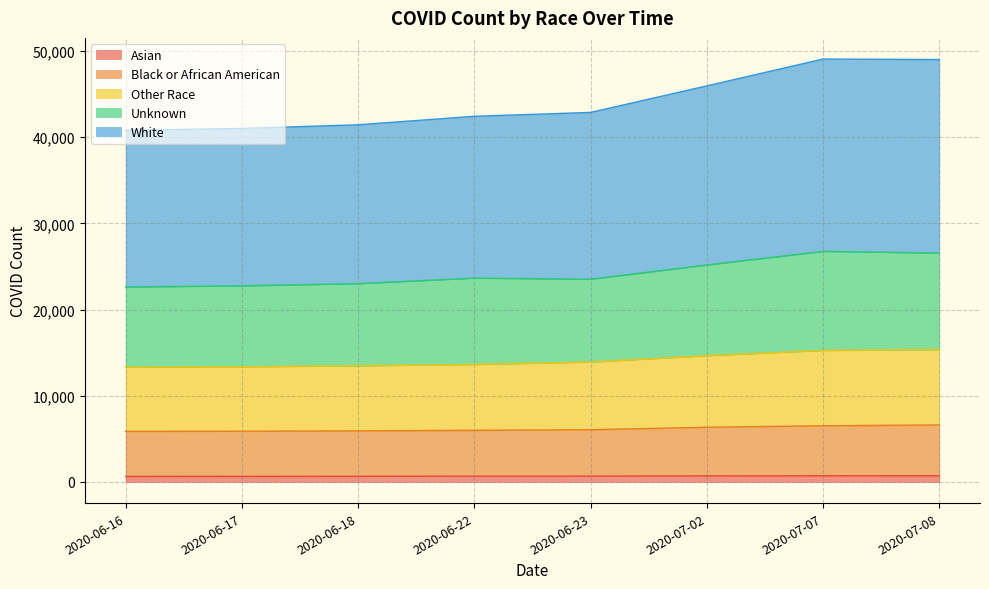

What is the label of the 1st point from the left?

2020-06-16